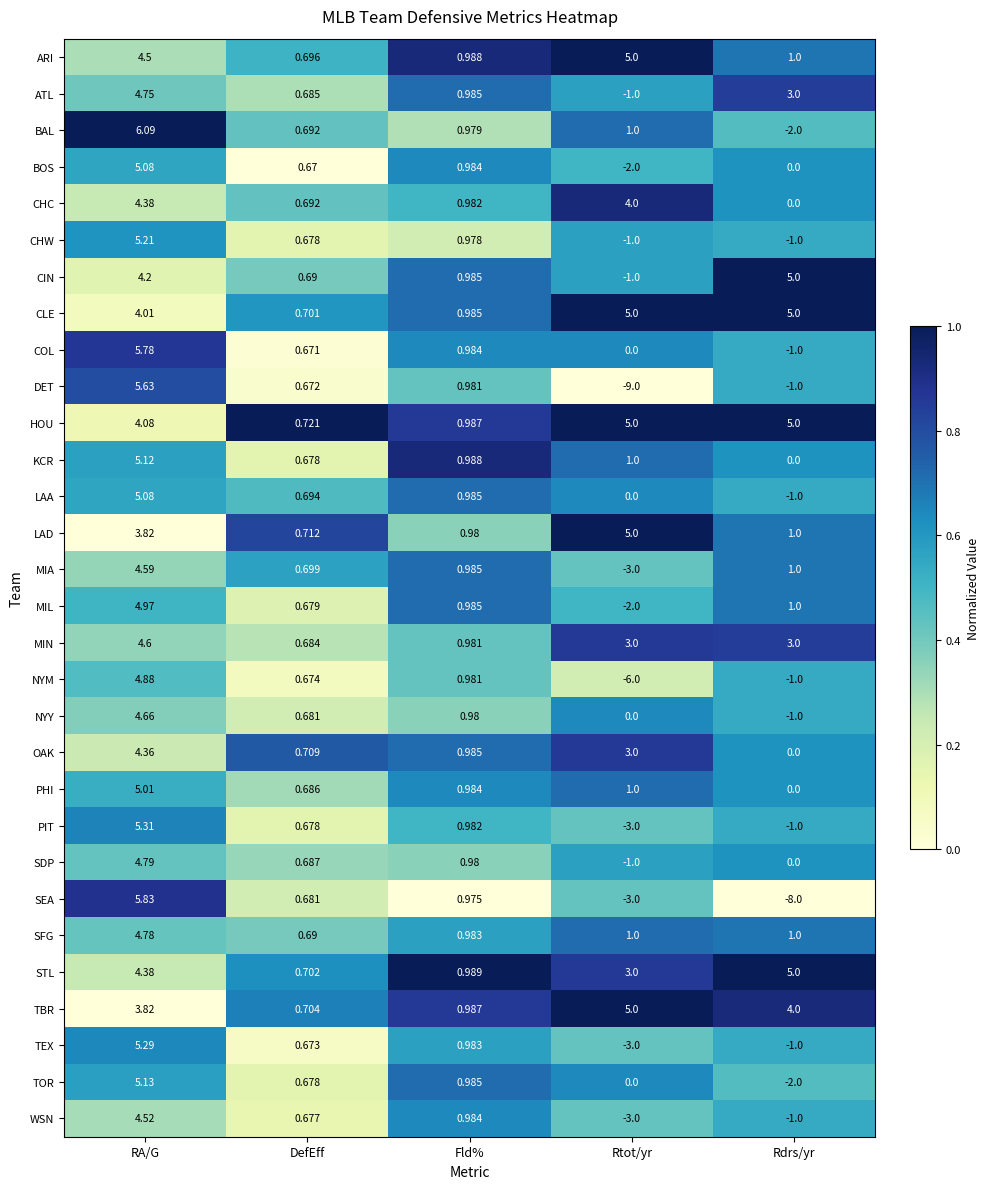

Which series has the largest range (max minus min)?

DET